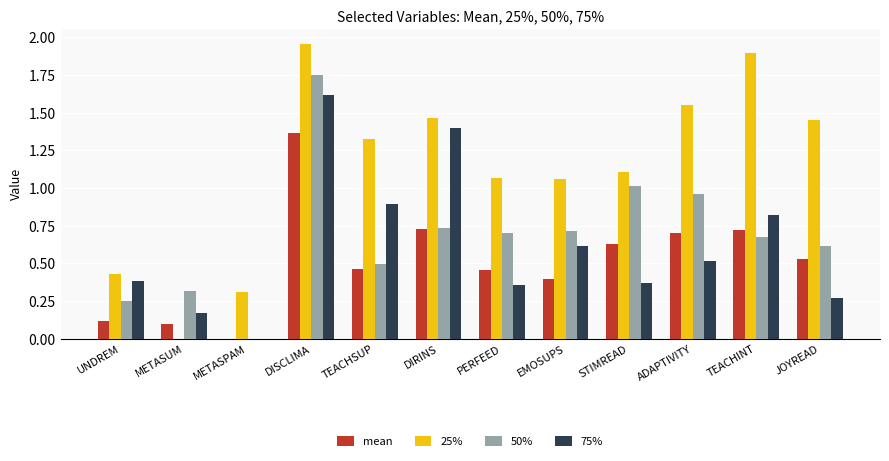

Which series has the largest total across all categories?

25%